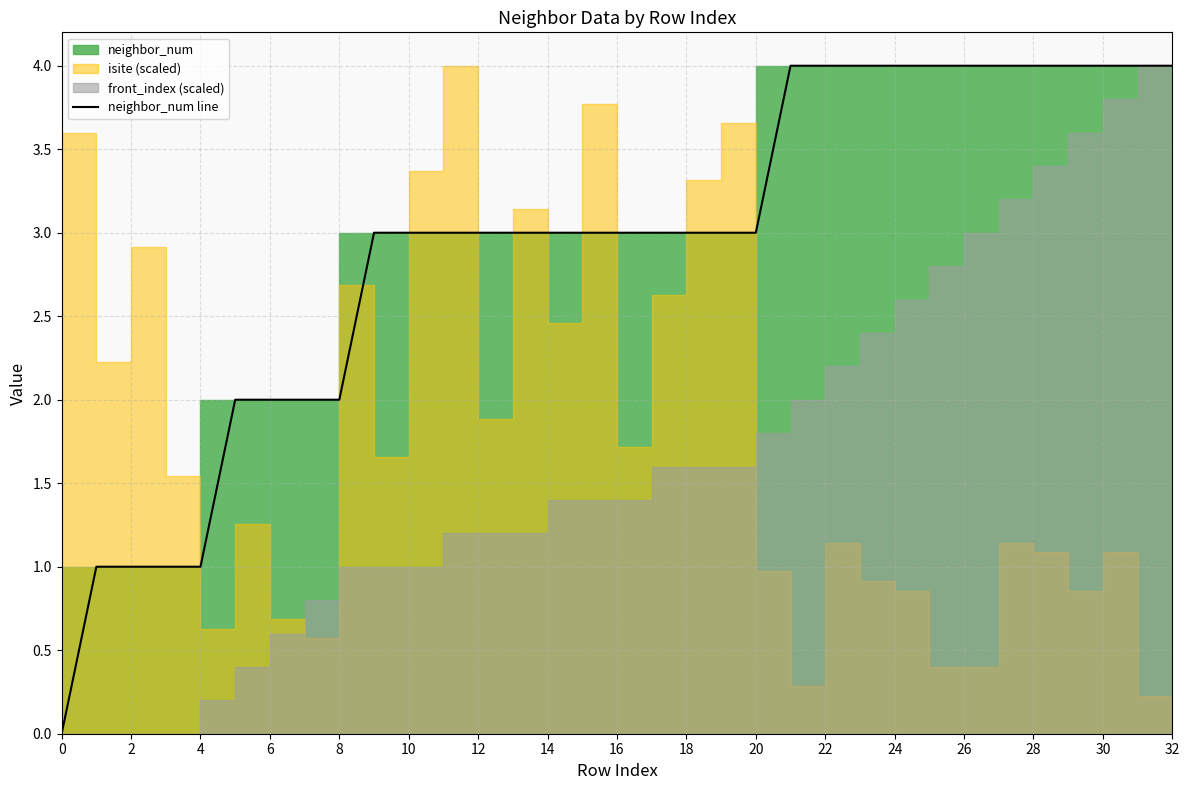

What is the difference between the maximum and minimum values?

4